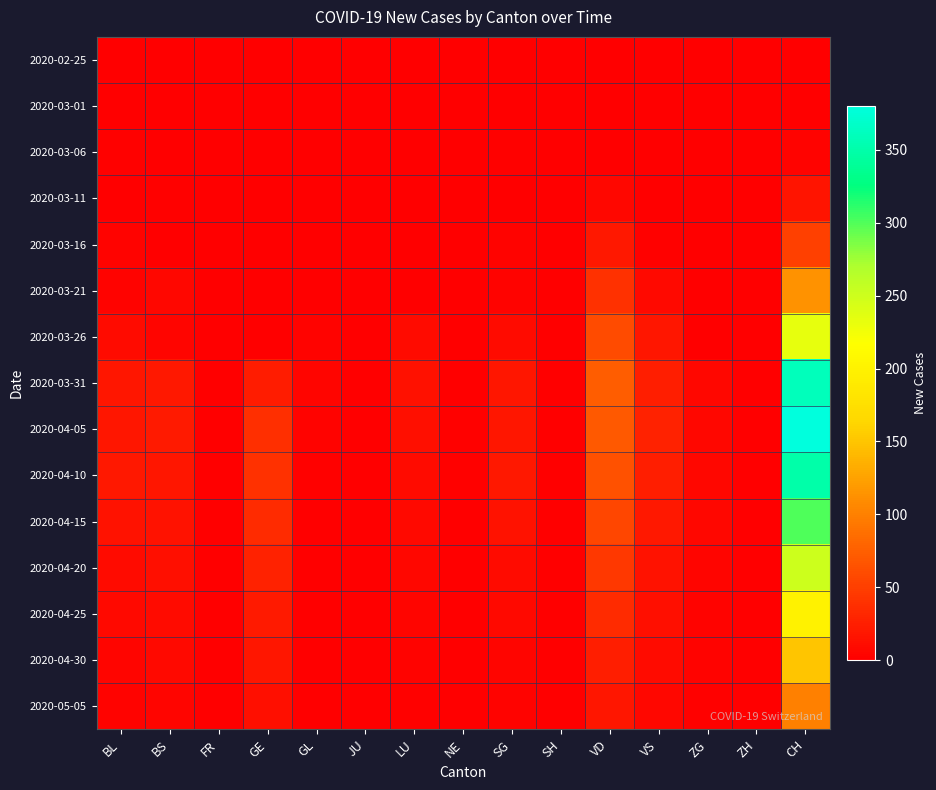

At which category is the sum across all series the highest?

CH